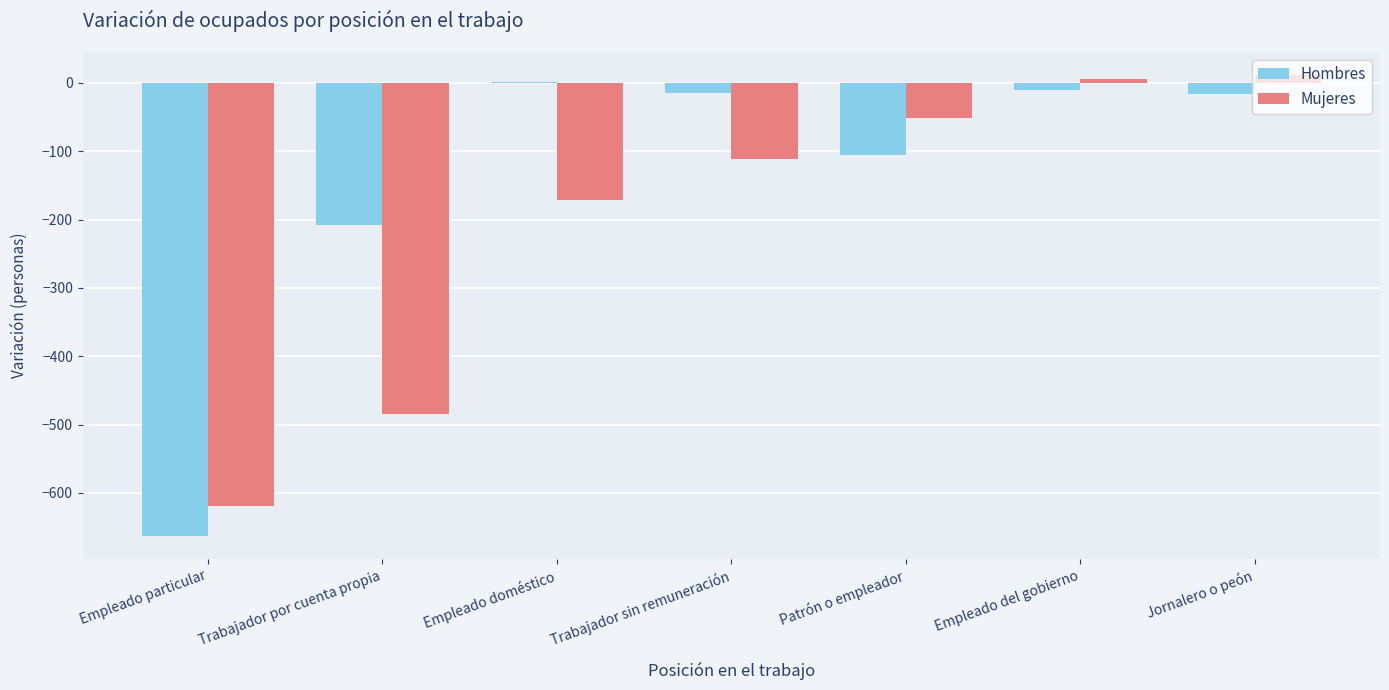

Between Patrón o empleador and Empleado del gobierno, which series saw the biggest shift?

Hombres